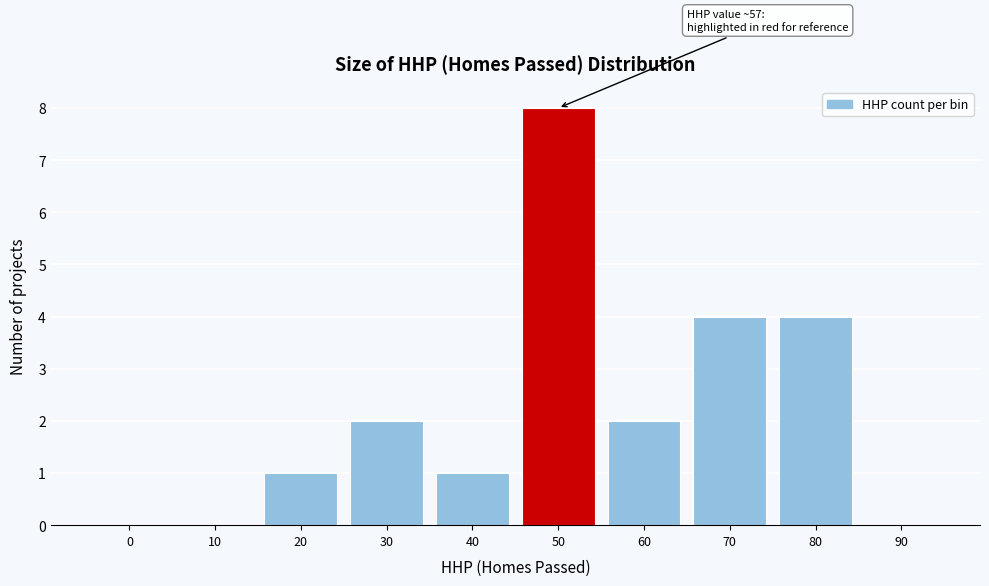

Reading right to left, what are all the values shown in this chart?

90=0	80=4	70=4	60=2	50=8	40=1	30=2	20=1	10=0	0=0